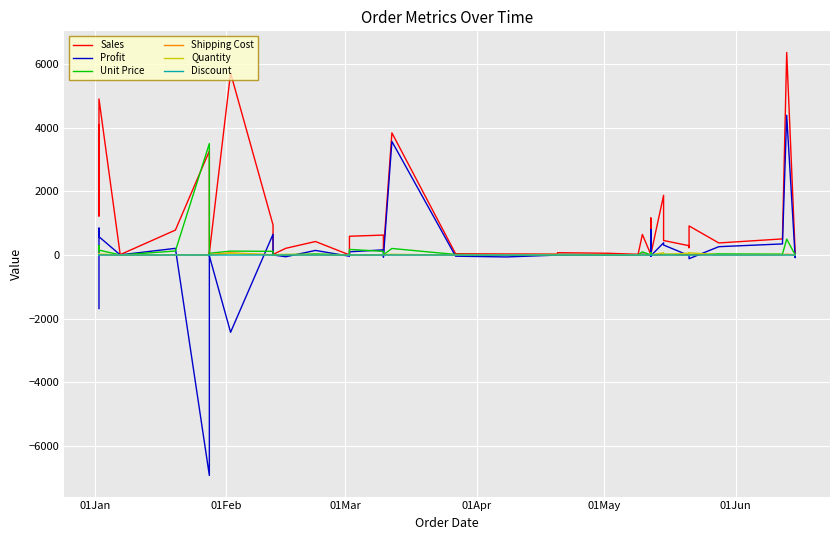

What is the highest value of the Sales series?

6362.9